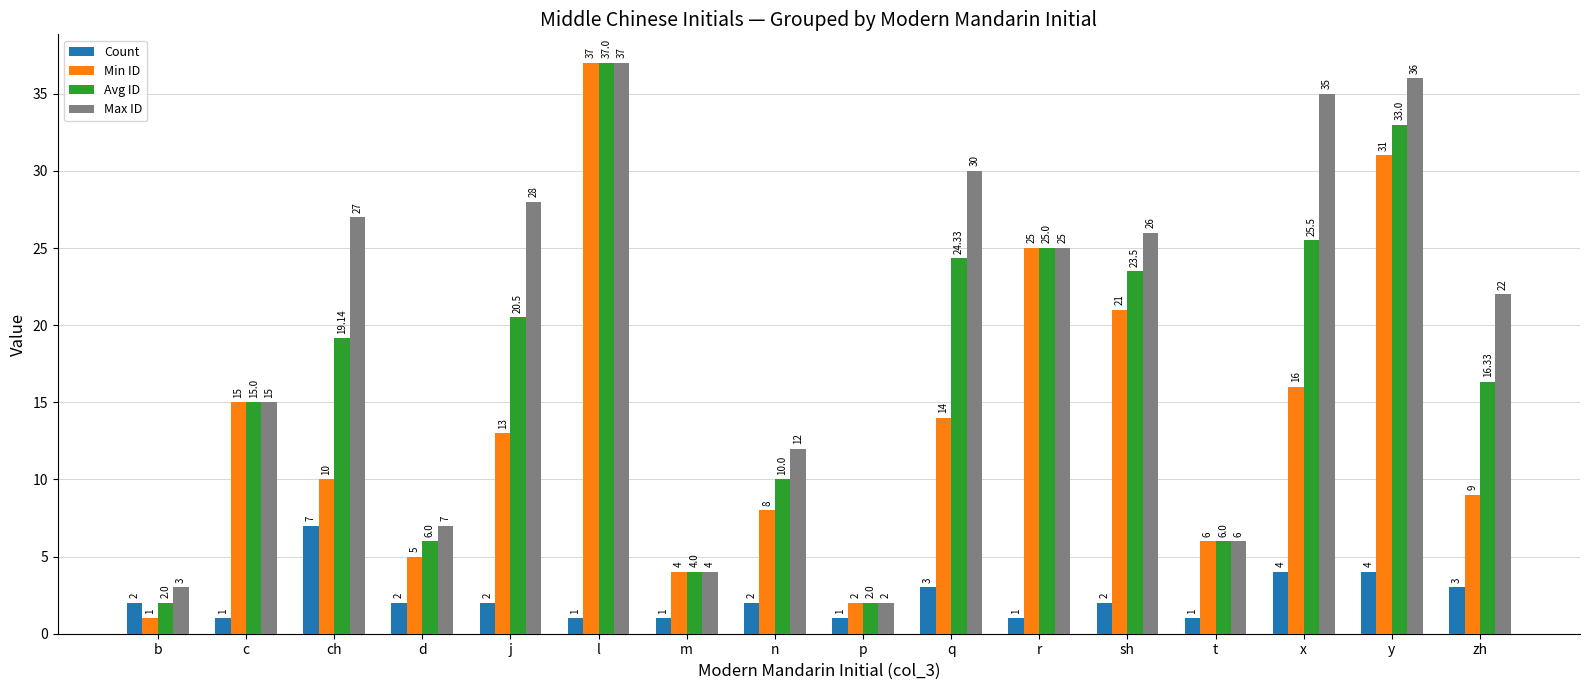

Is the value of Count at x greater than the value of Avg ID at q?

No